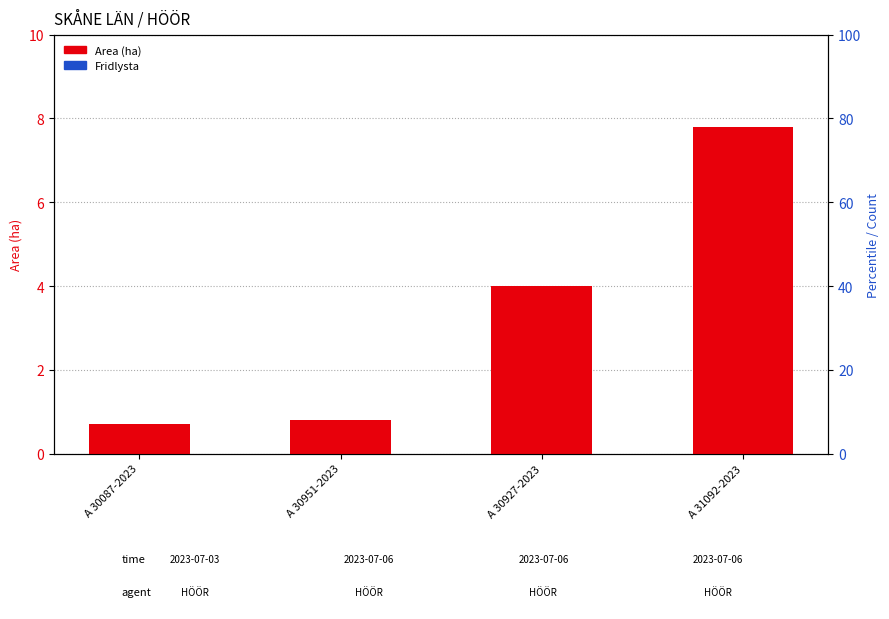

At A 30927-2023, list the series in order from largest to smallest.

Area (ha), Fridlysta